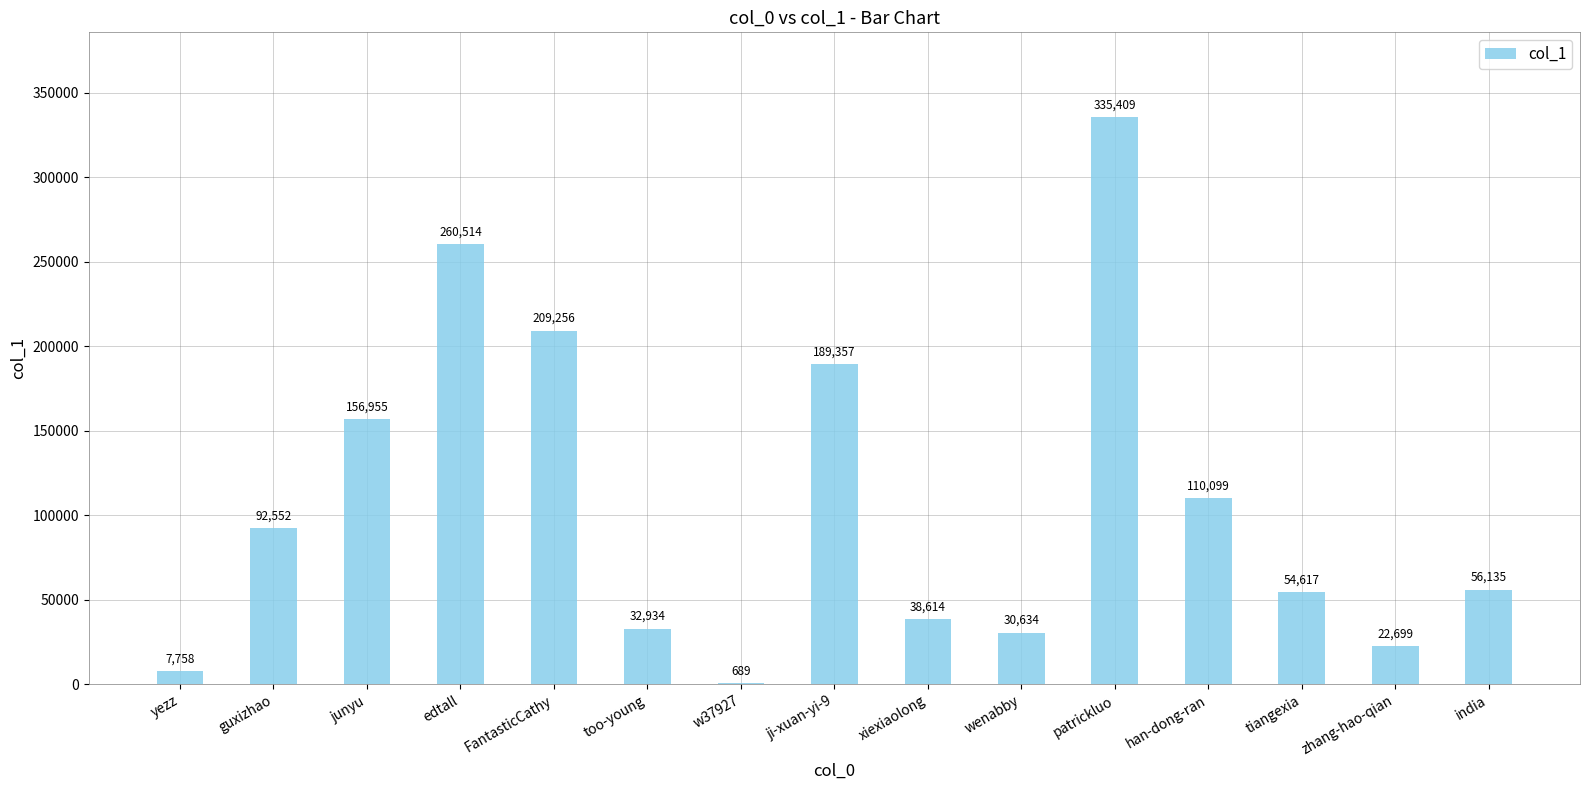

The chart shows a value of 110099 at han-dong-ran. True or false?

True